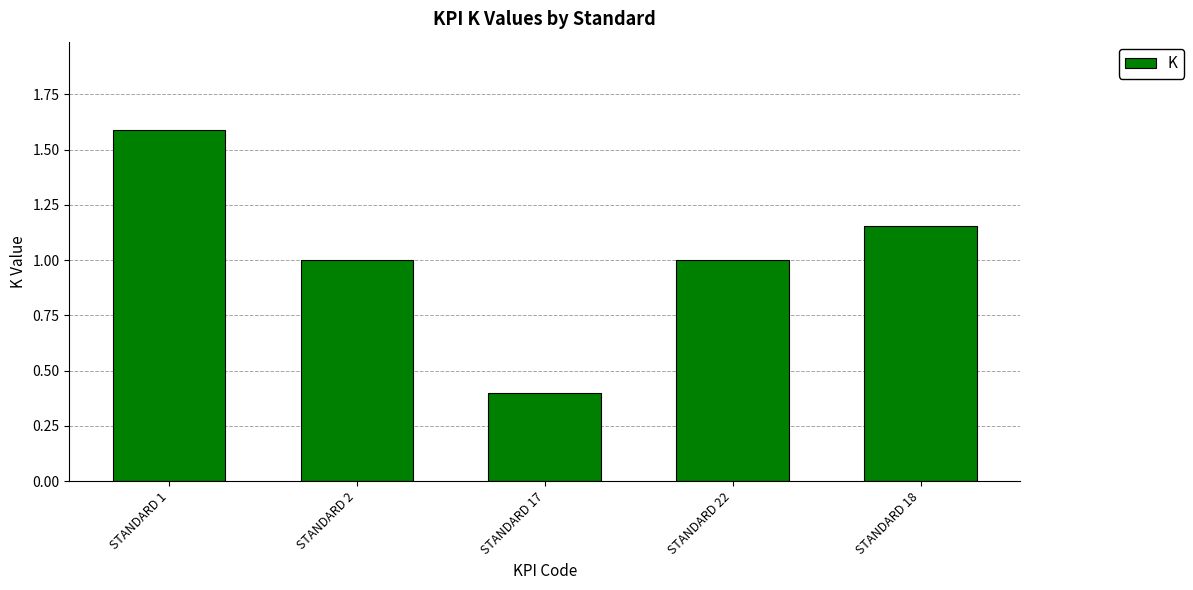

How many bars are there in total?

5